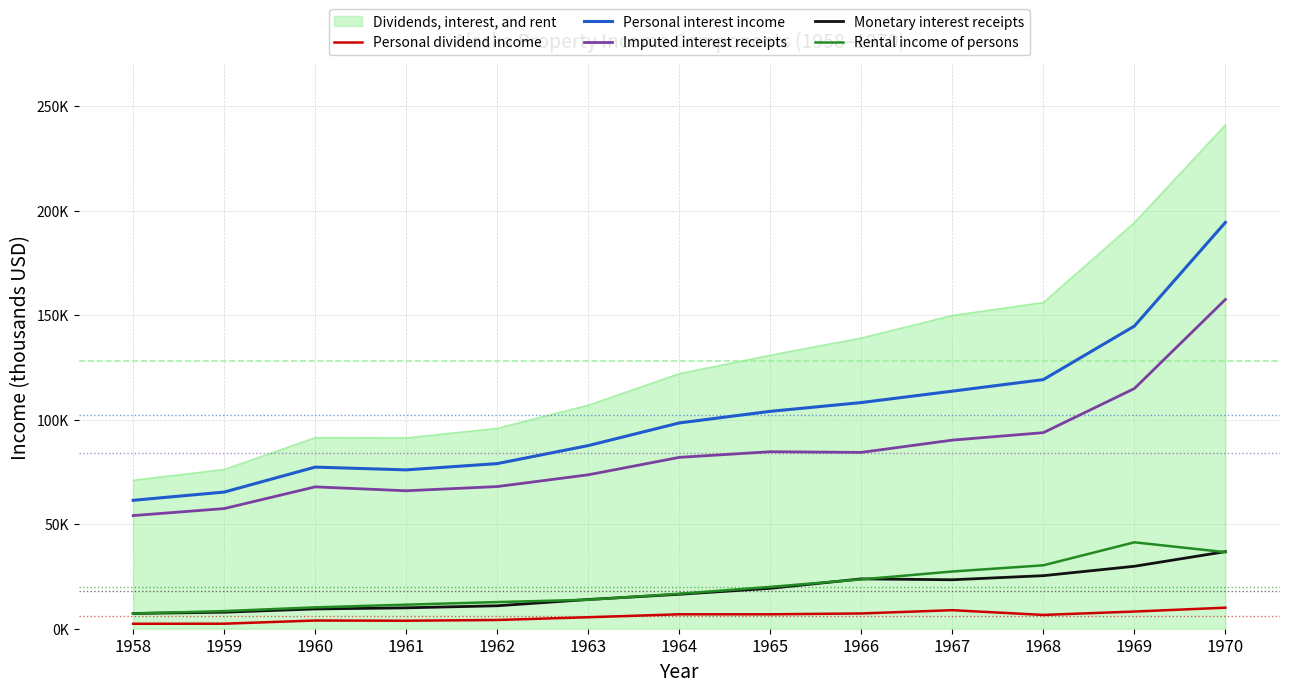

At 1960, list the series in order from largest to smallest.

Dividends, interest, and rent, Personal interest income, Imputed interest receipts, Rental income of persons, Monetary interest receipts, Personal dividend income